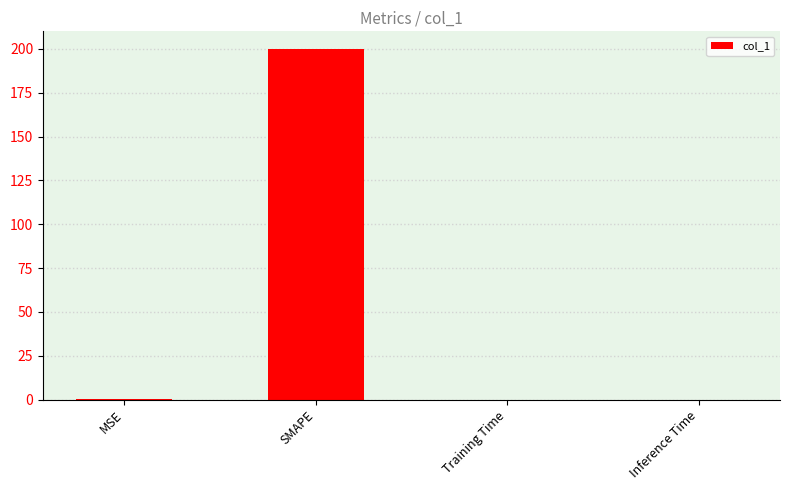

Which has a higher value, SMAPE or Training Time?

SMAPE